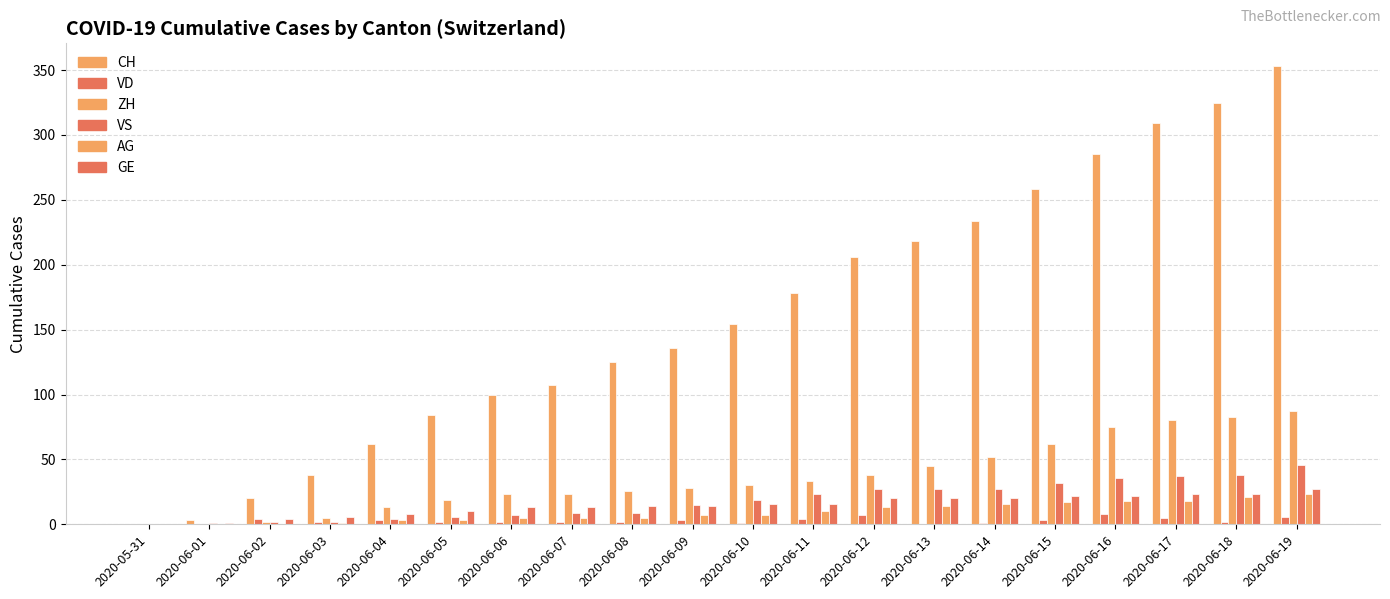

Count the number of categories in the chart.

20